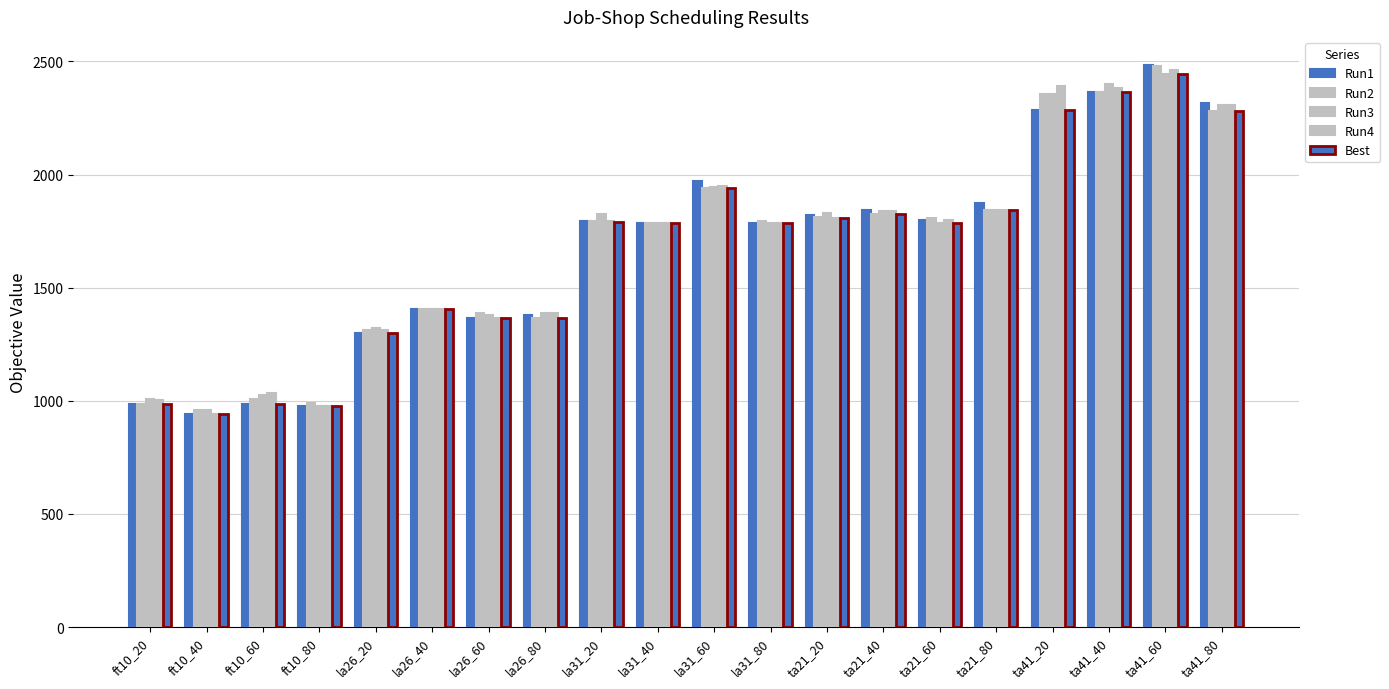

What is the average value of the Best series?

1663